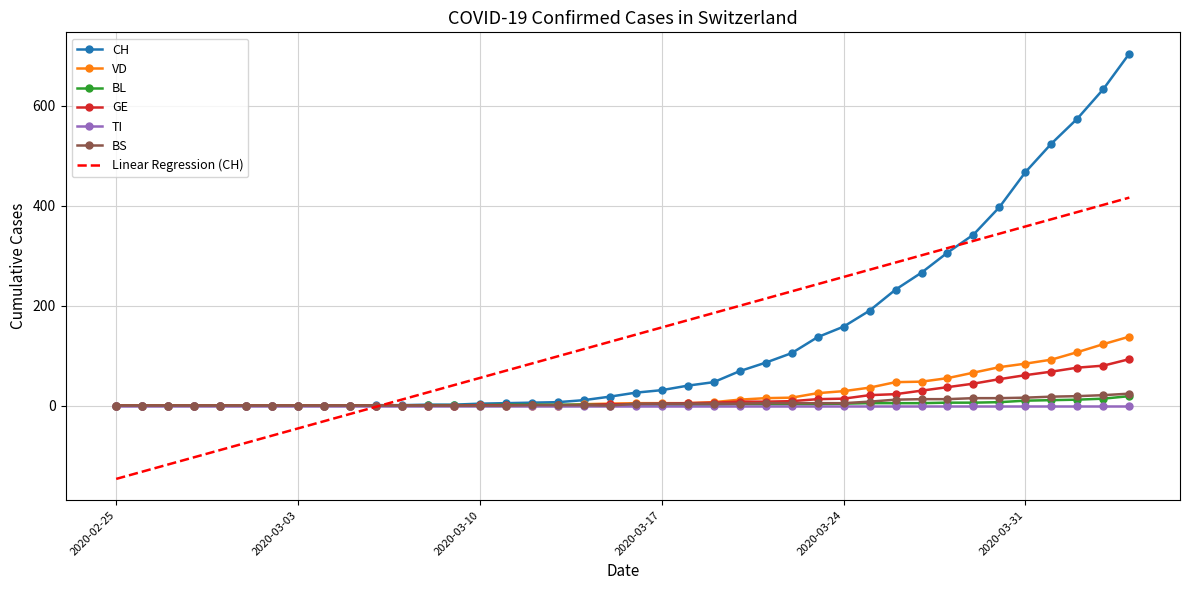

Which series has the largest range (max minus min)?

CH